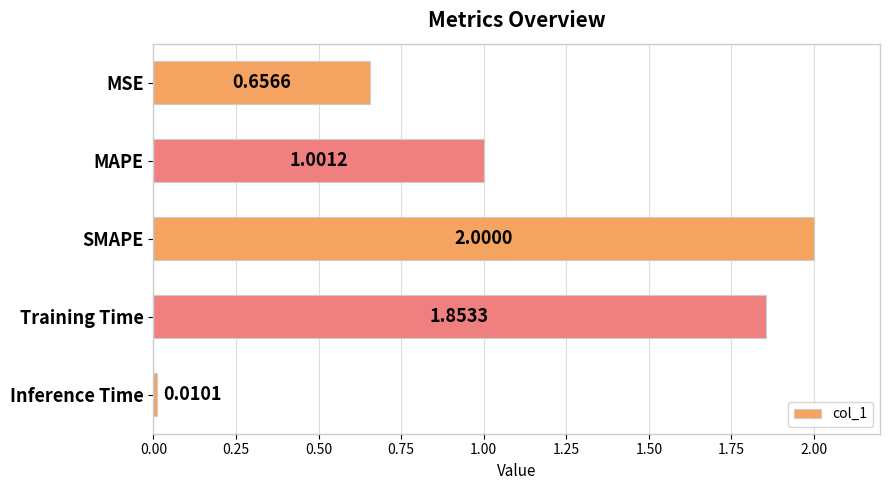

Where is the data nearest to the value 1?

MAPE